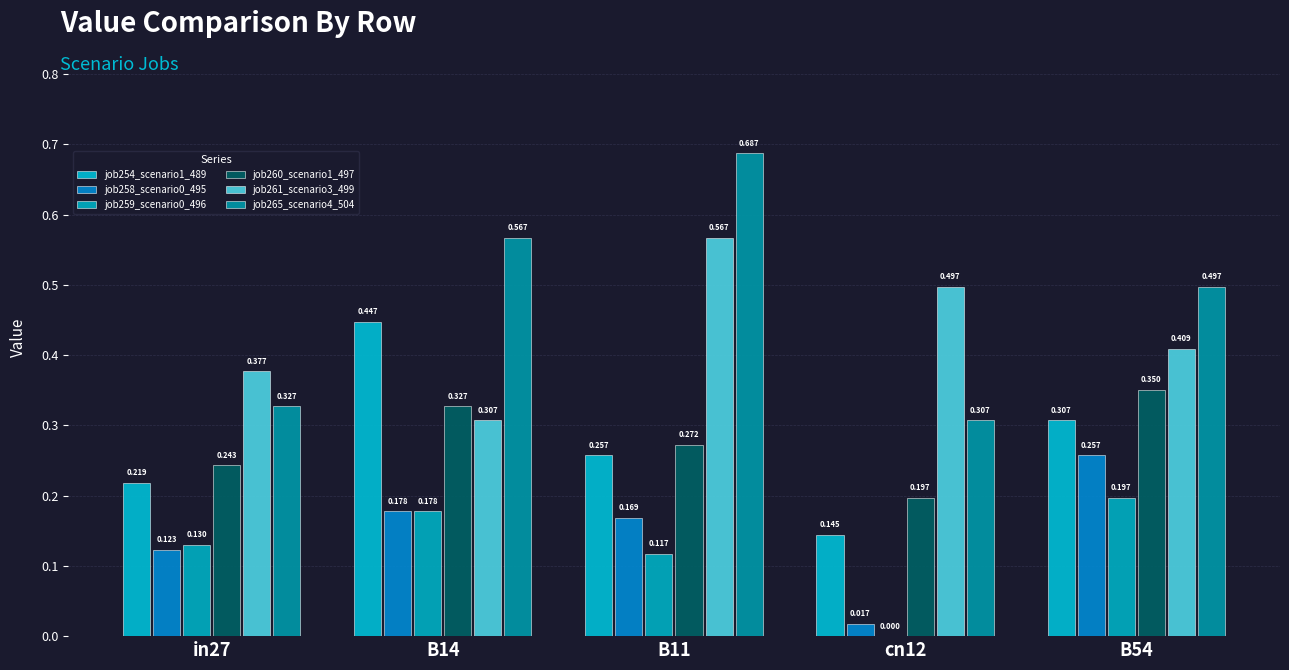

Does the chart contain stacked bars?

No